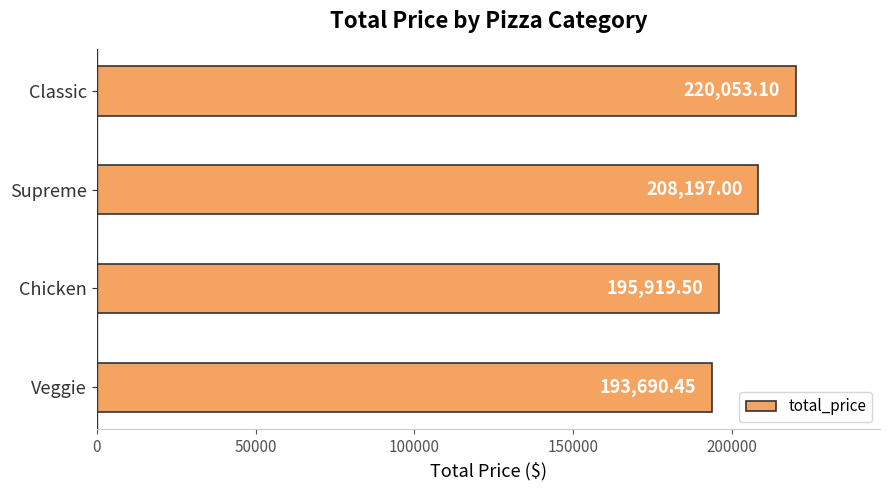

List the labels in order of value, smallest first.

Veggie, Chicken, Supreme, Classic